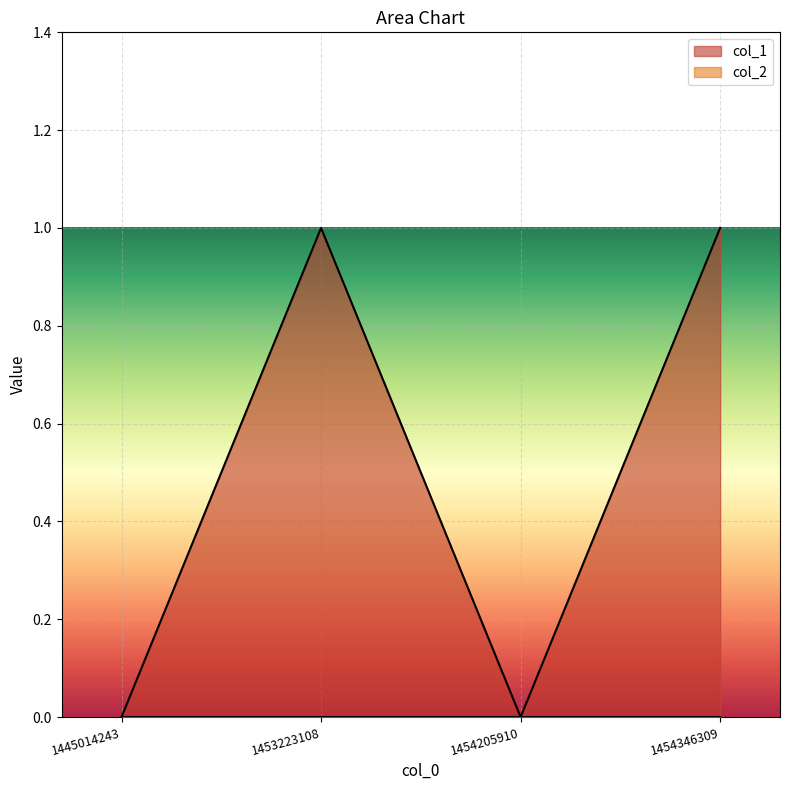

How many values are between 0 and 1?

4